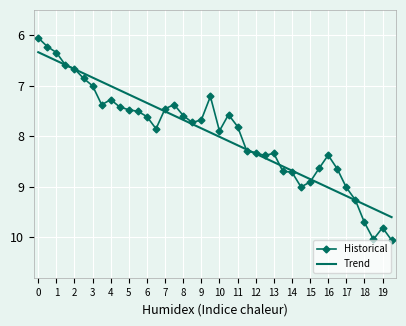

List the series in order of their peak value, highest first.

Historical, Trend